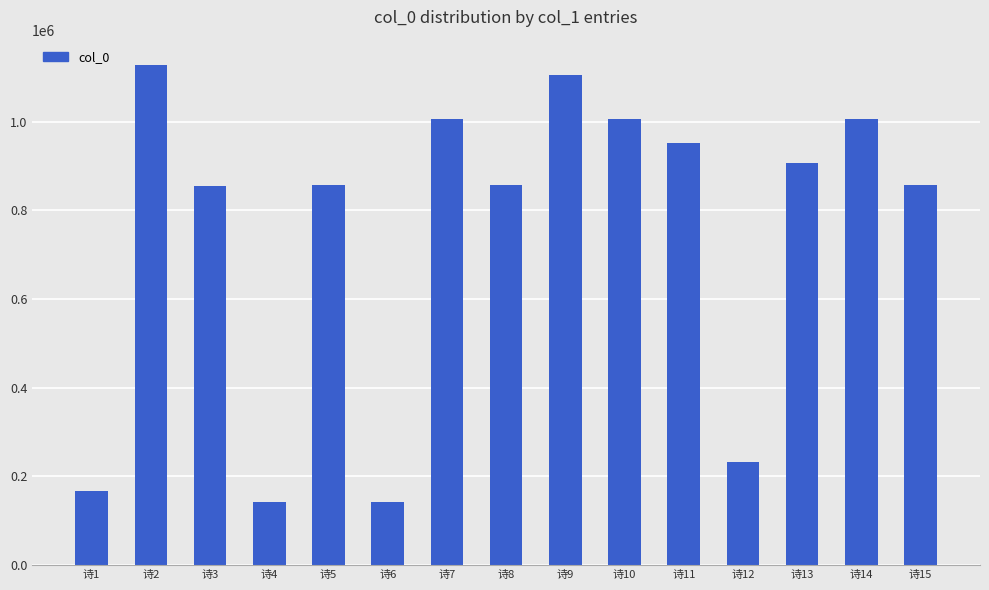

Is it true that the value at 诗14 is 1006274?

True